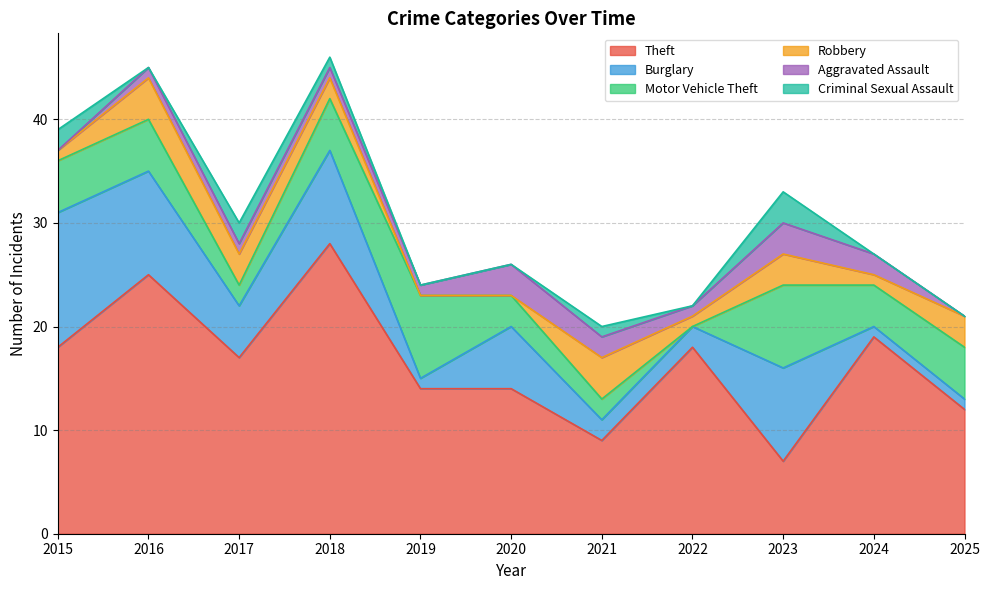

At which label does Criminal Sexual Assault reach its minimum?

2016